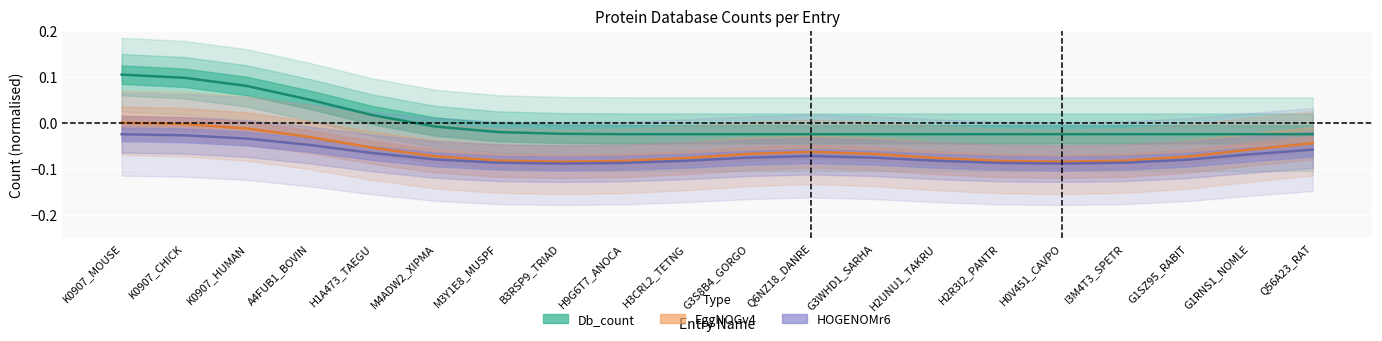

True or false: Db_count has more than 2 points higher than both neighbors.

False